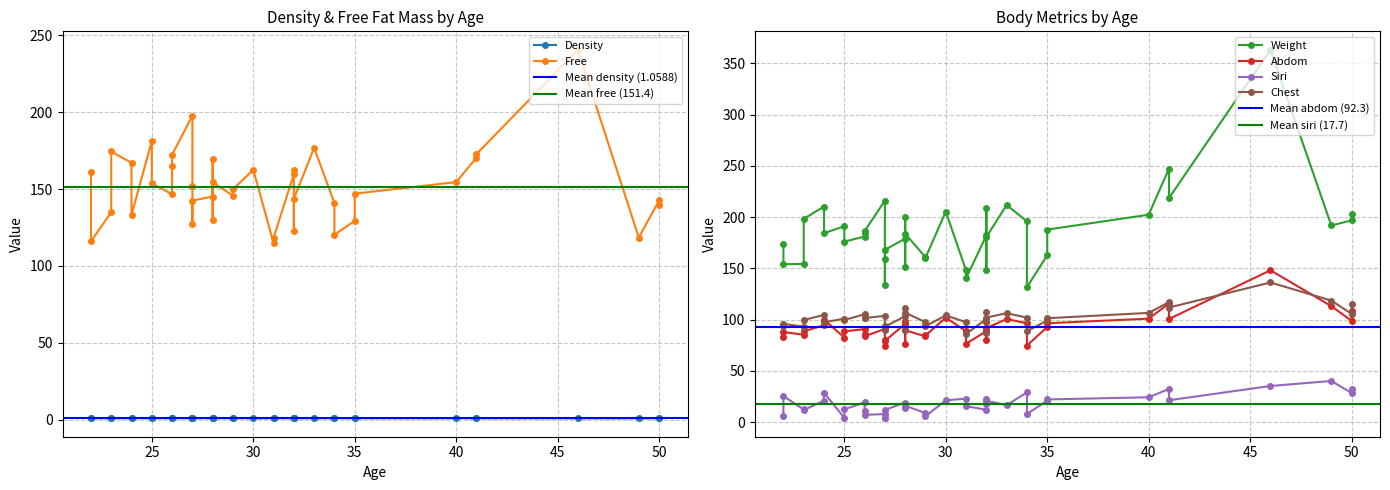

What is the sum of all siri values?

707.5